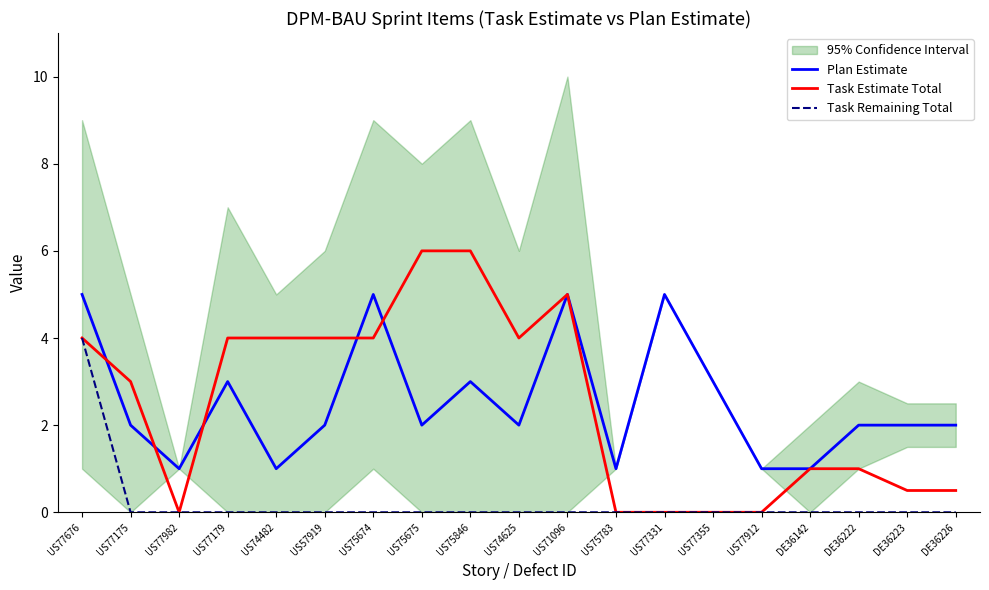

Does the chart display data point markers on the line(s)?

No